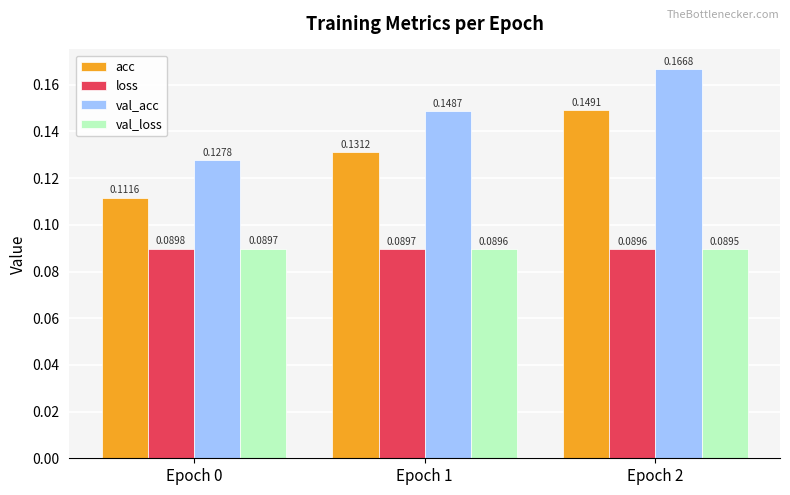

Count the val_acc values in the range 0 to 1.

3